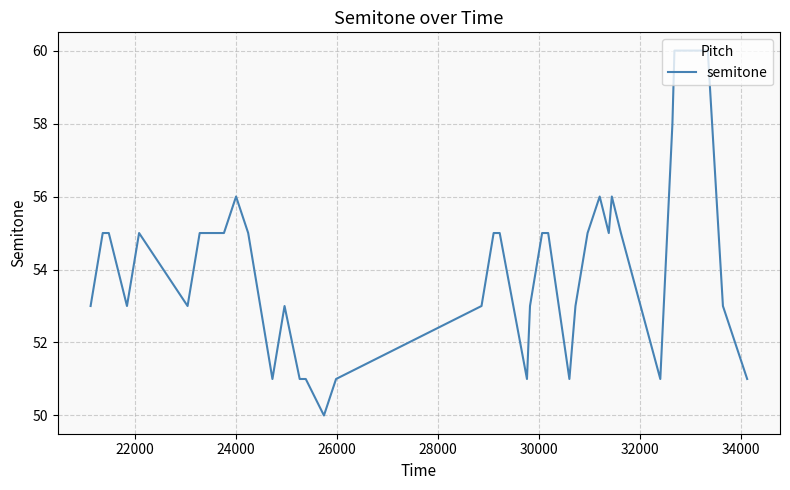

What is the minimum value shown in the chart?

50